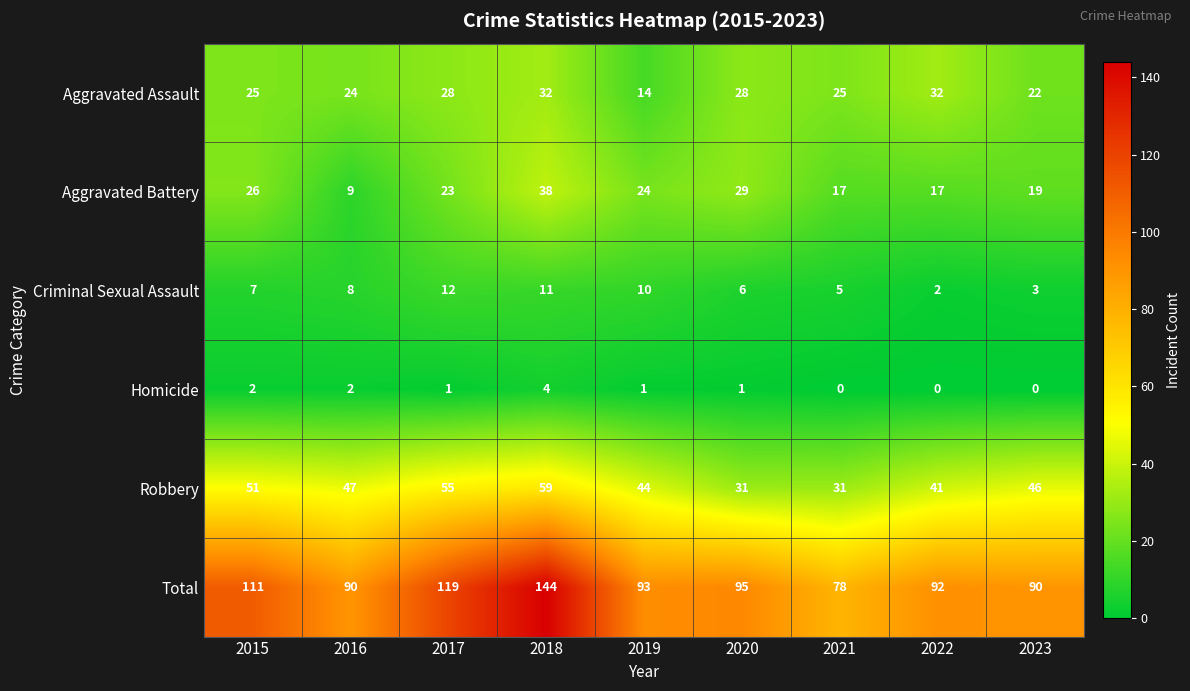

What is the difference between the highest and lowest values at 2020?

94